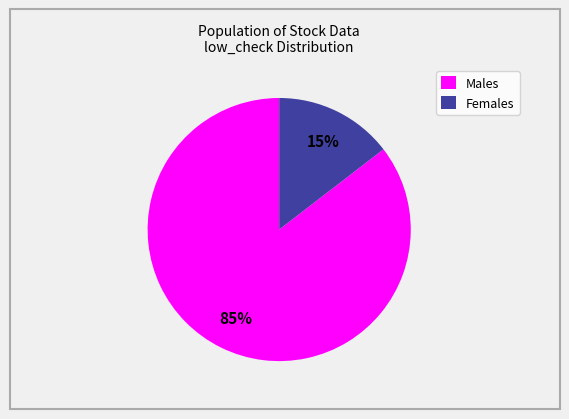

True or false: Males accounts for 71% of the total.

False